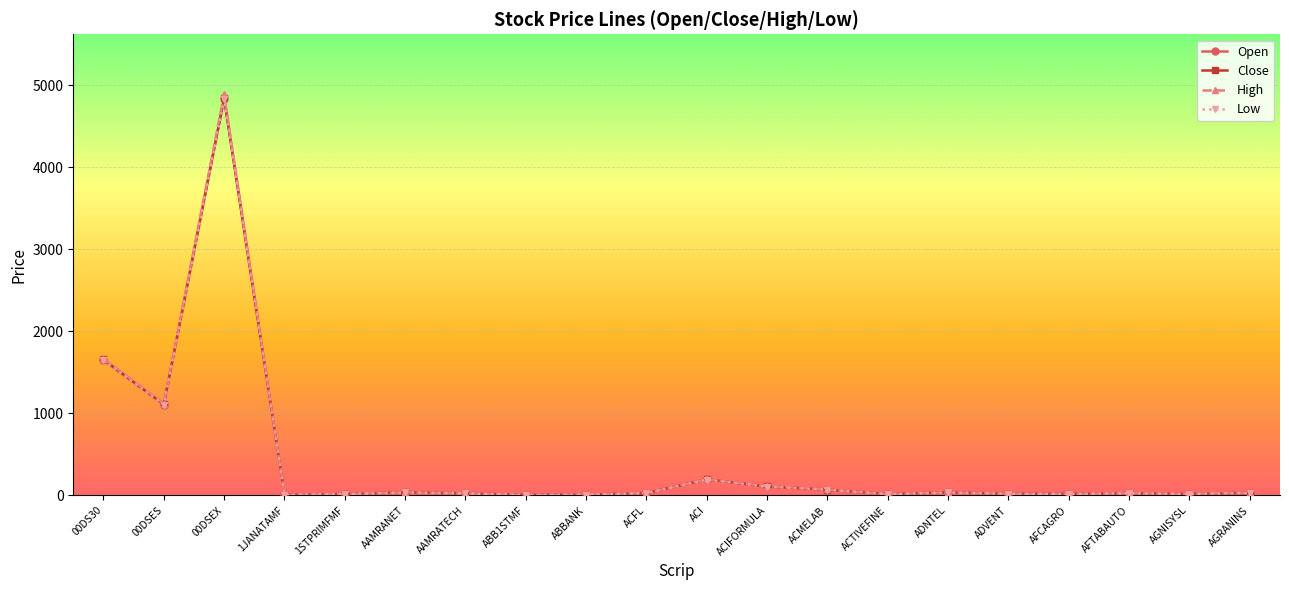

In Open, how many points are higher than both neighbors (excluding endpoints)?

5